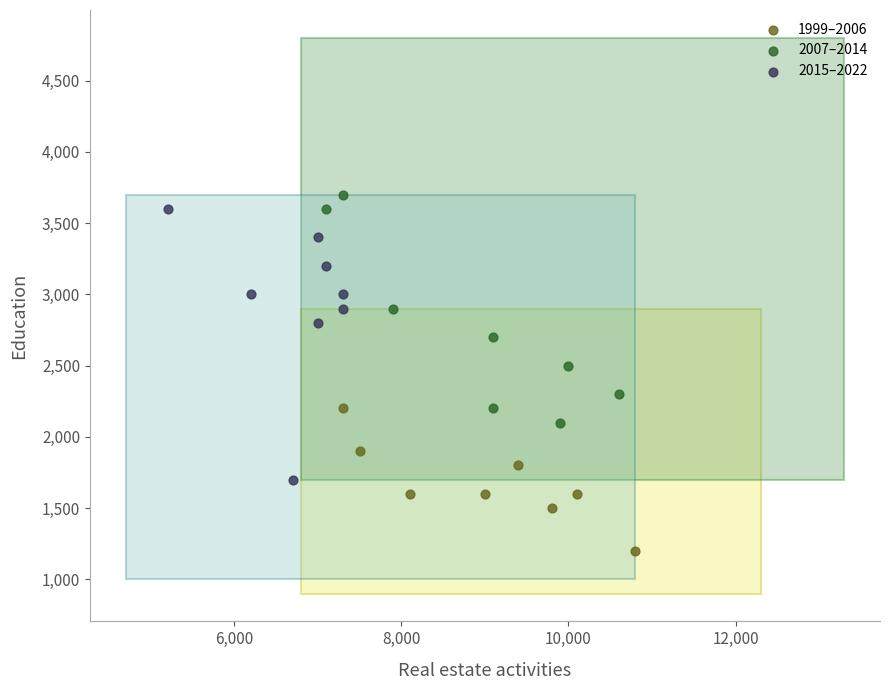

Which series contains the lowest Y value?

1999–2006